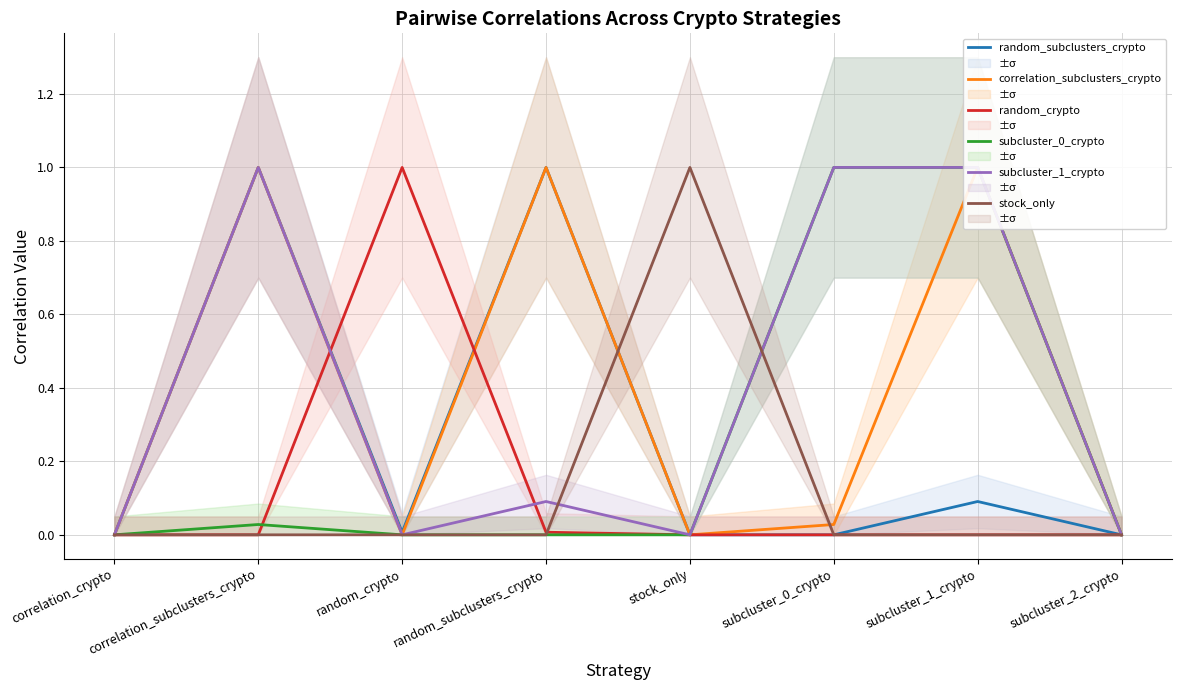

What is the difference between the maximum and minimum values in the correlation_subclusters_crypto series?

1.0